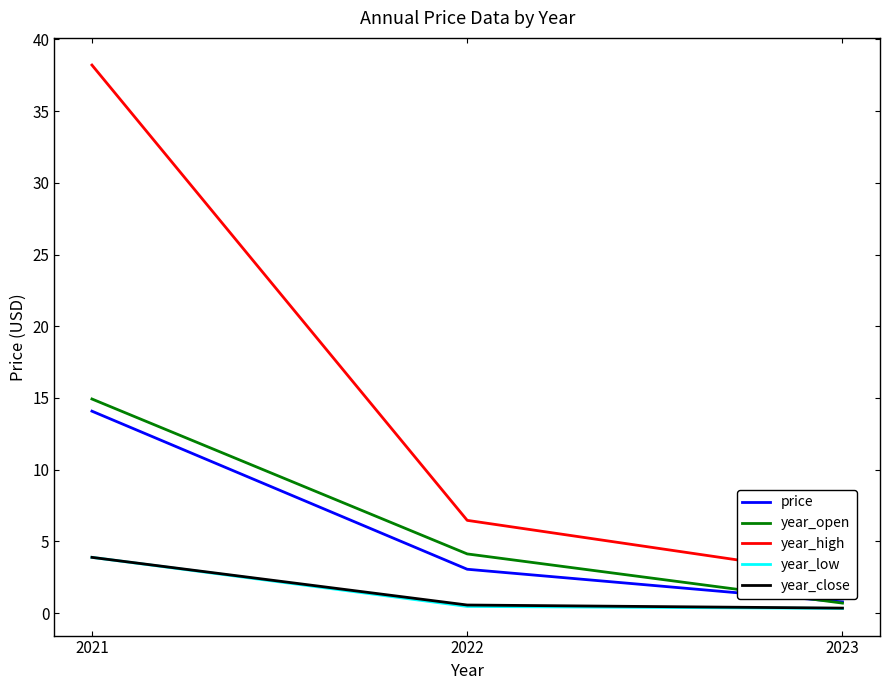

What is the spread (max minus min) of values at 2023?

2.3